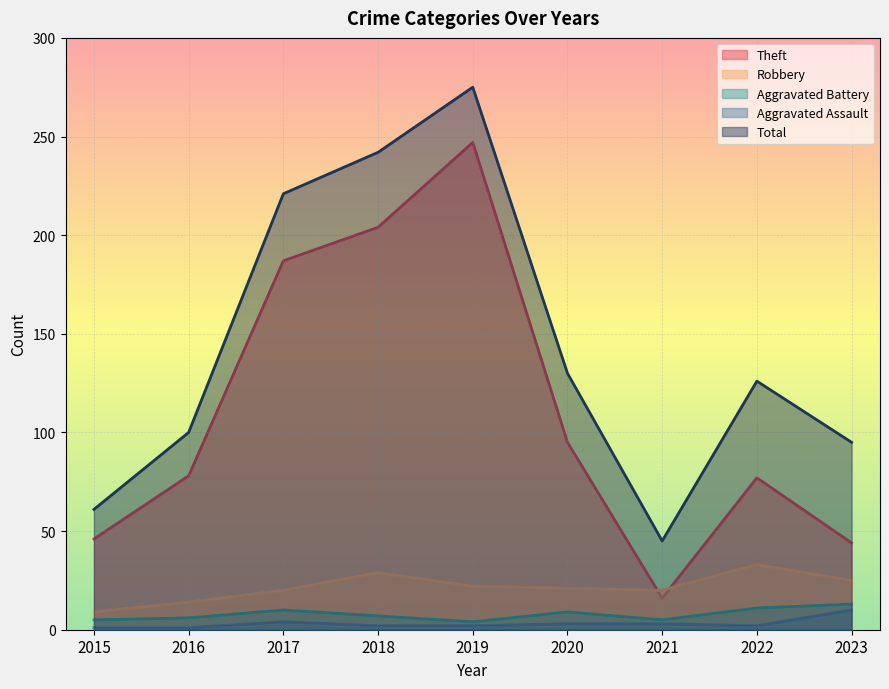

What is the sum of the Aggravated Assault values at 2023 and 2021?

13